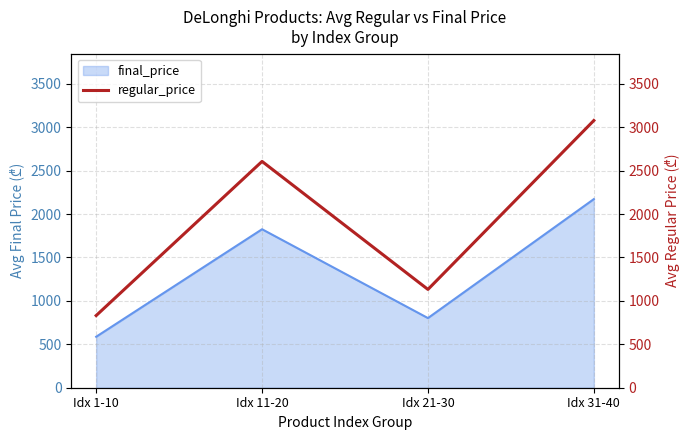

Where is the first local minimum for final_price?

Idx 21-30